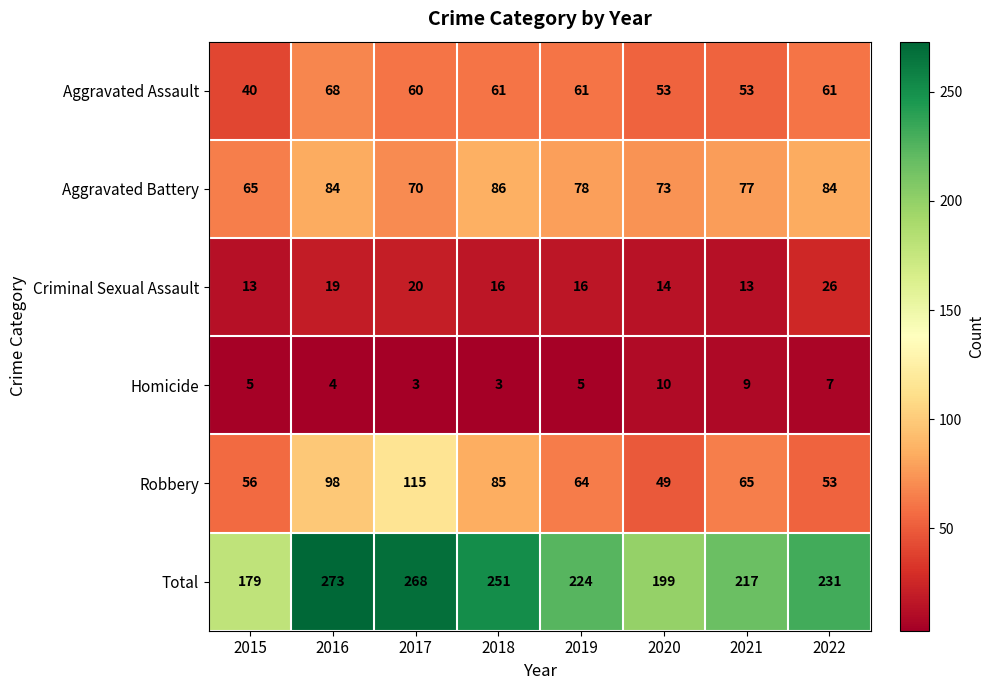

At which label does Total reach its peak?

2016